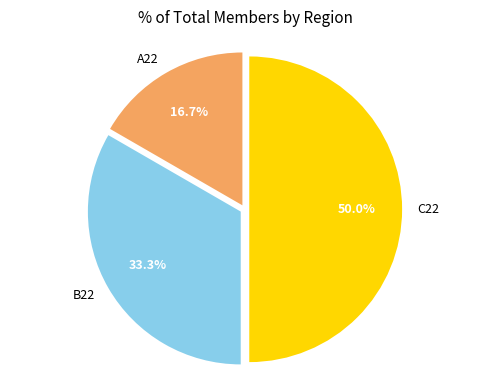

What is the total percentage of C22 and B22?

83.3%